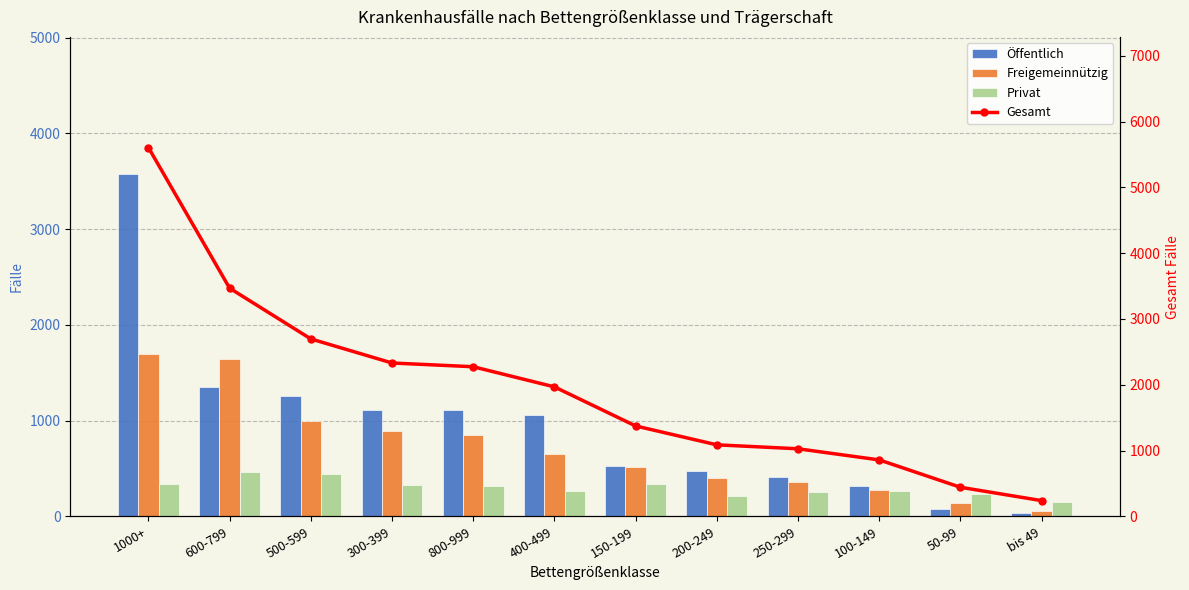

What is the difference between the highest and lowest values at 100-149?

595